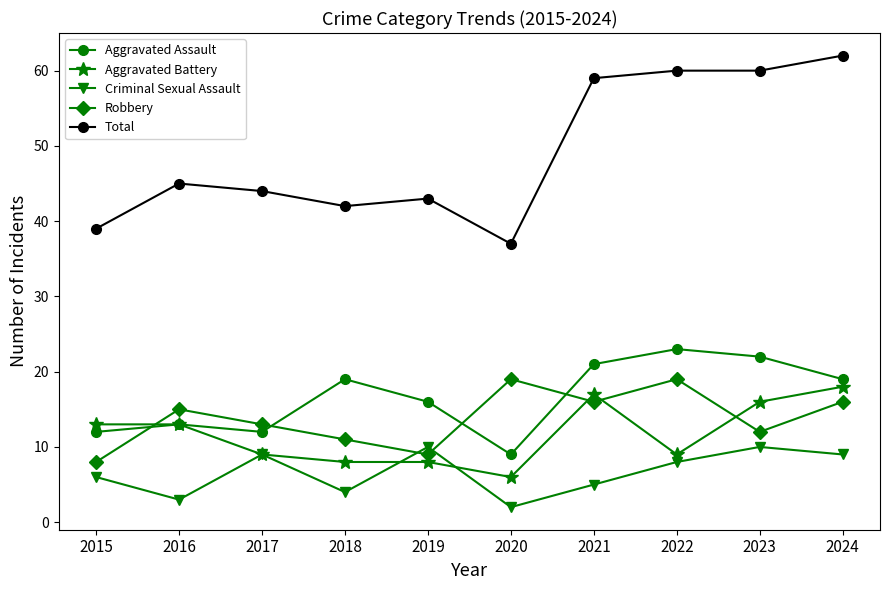

How many lines are shown in the chart?

5